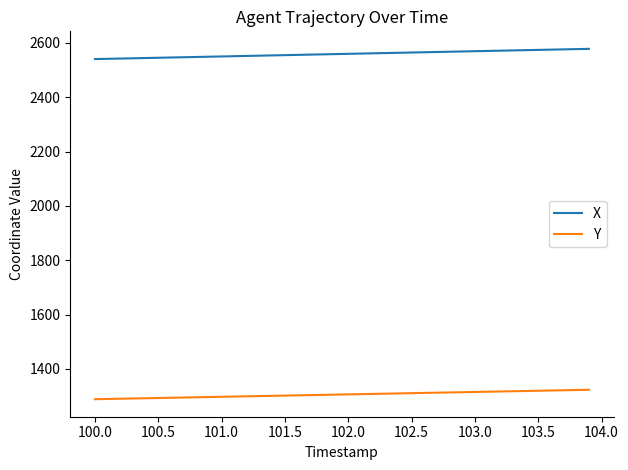

Does the chart display data point markers on the line(s)?

No